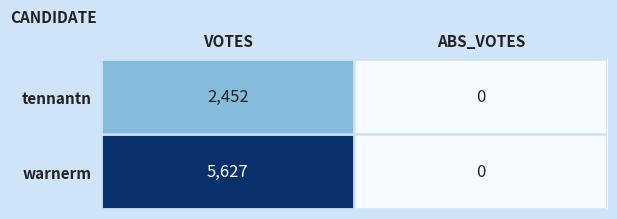

Reading left to right, list all the values displayed in this chart.

tennantn: 2452	0
warnerm: 5627	0